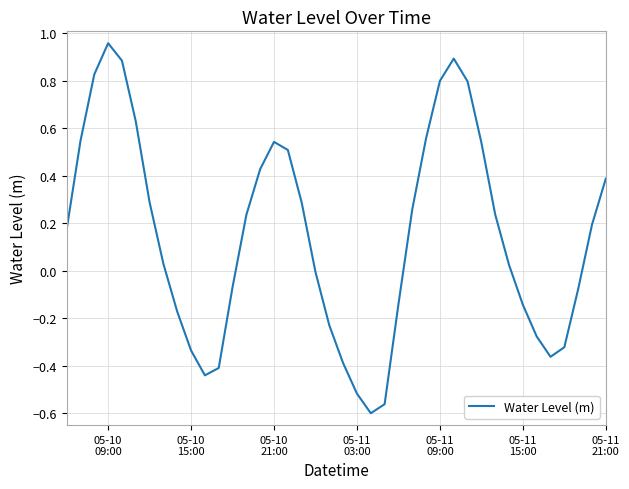

Reading left to right, list all the values displayed in this chart.

0.2	0.5	0.8	1.0	0.9	0.6	0.3	0.0	-0.2	-0.3	-0.4	-0.4	-0.1	0.2	0.4	0.5	0.5	0.3	-0.0	-0.2	-0.4	-0.5	-0.6	-0.6	-0.1	0.3	0.6	0.8	0.9	0.8	0.5	0.2	0.0	-0.1	-0.3	-0.4	-0.3	-0.1	0.2	0.4